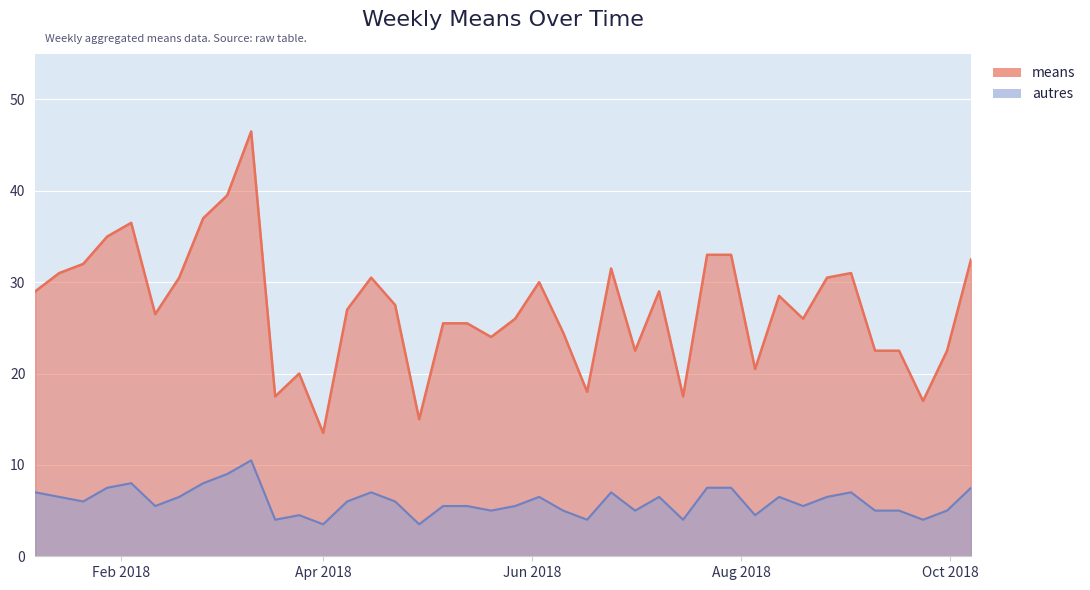

At which label does means reach its minimum?

Apr 2018